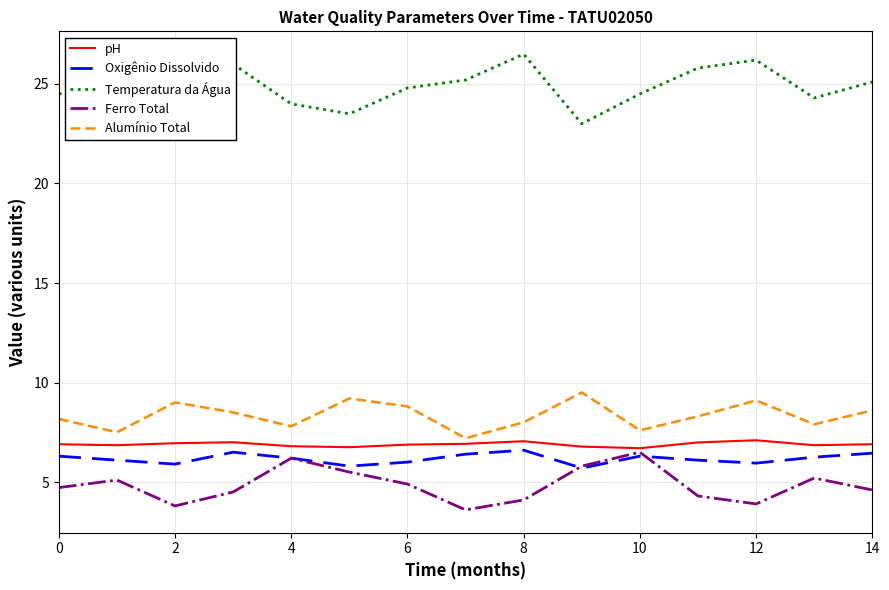

Which series has the largest total across all categories?

Temperatura da Água